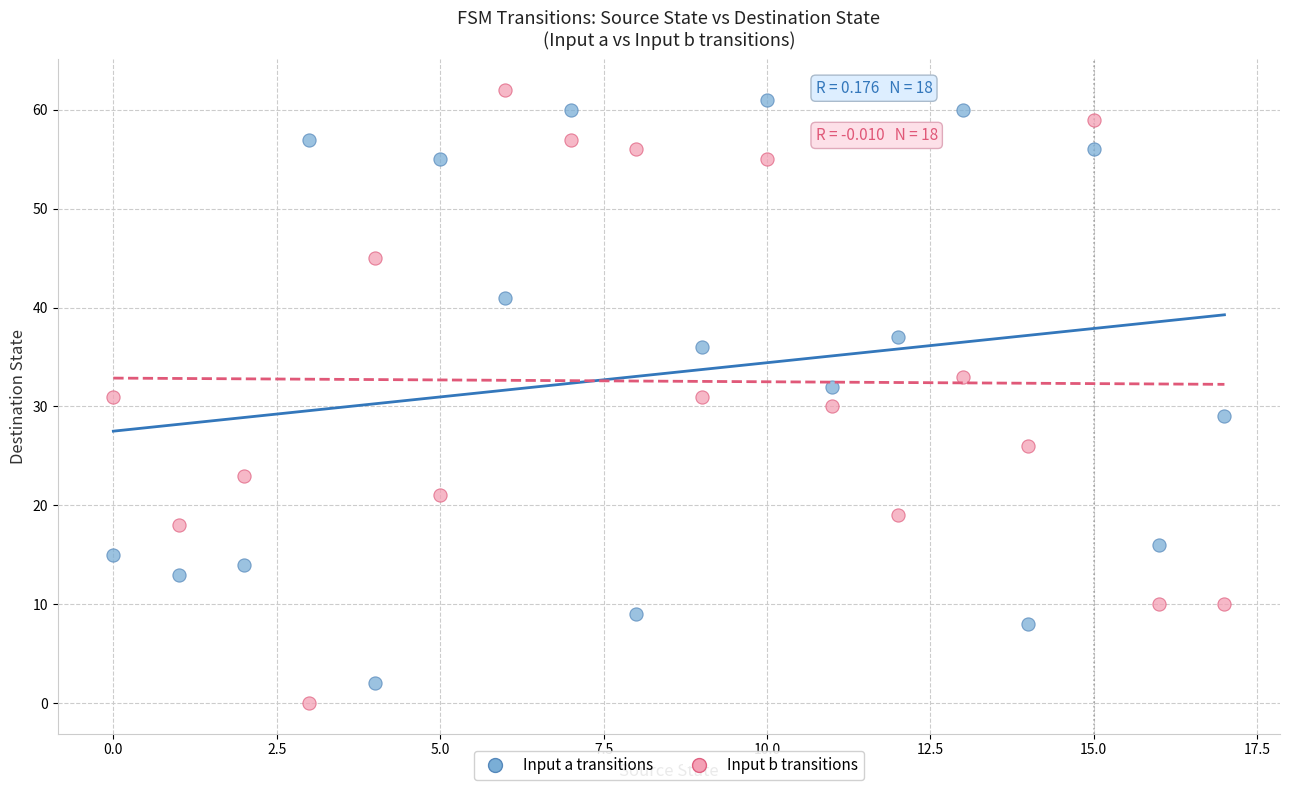

Across all data points, what is the range of Y values (max minus min)?

62